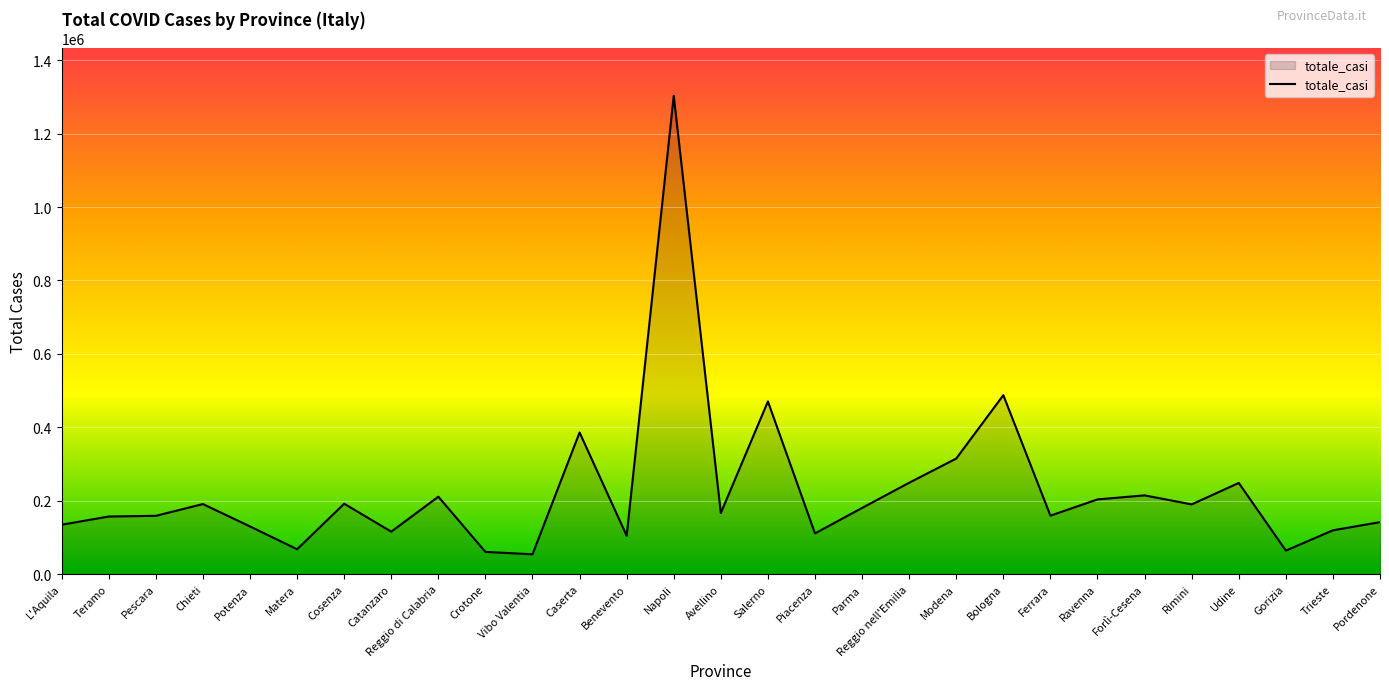

What is the change in value from Crotone to Napoli?

+1242473